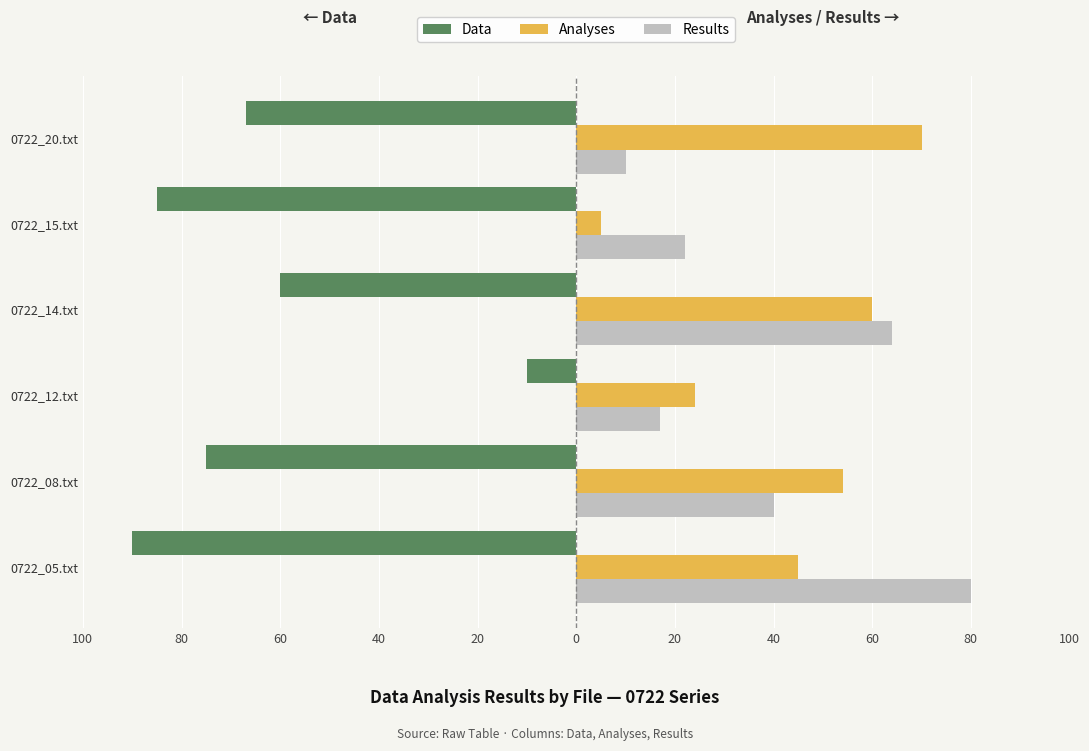

What is the difference between the maximum and minimum values in the Analyses series?

65